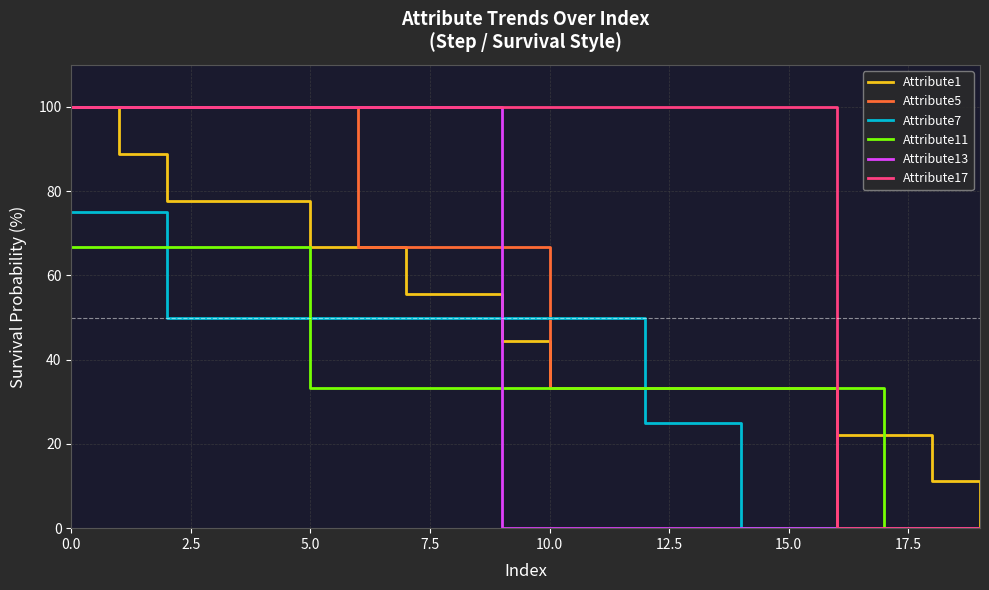

Does the chart have visible grid lines?

Yes